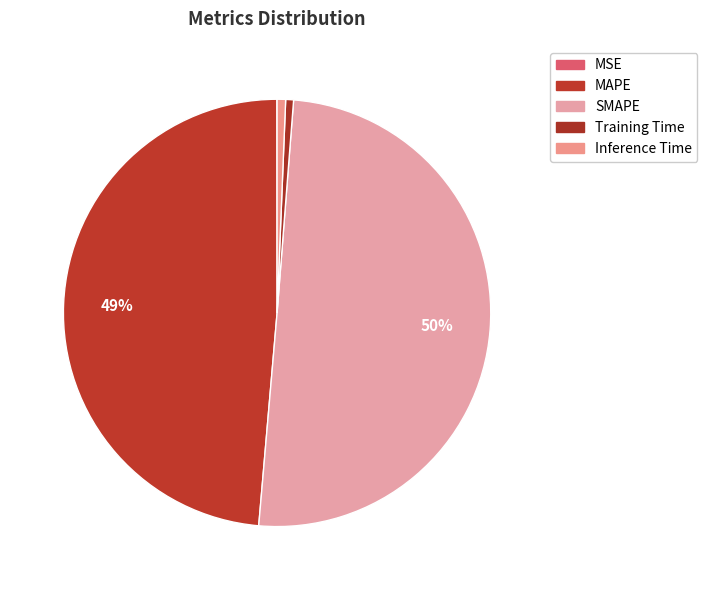

To the nearest percent, what is the combined percentage of Inference Time and Training Time?

1%